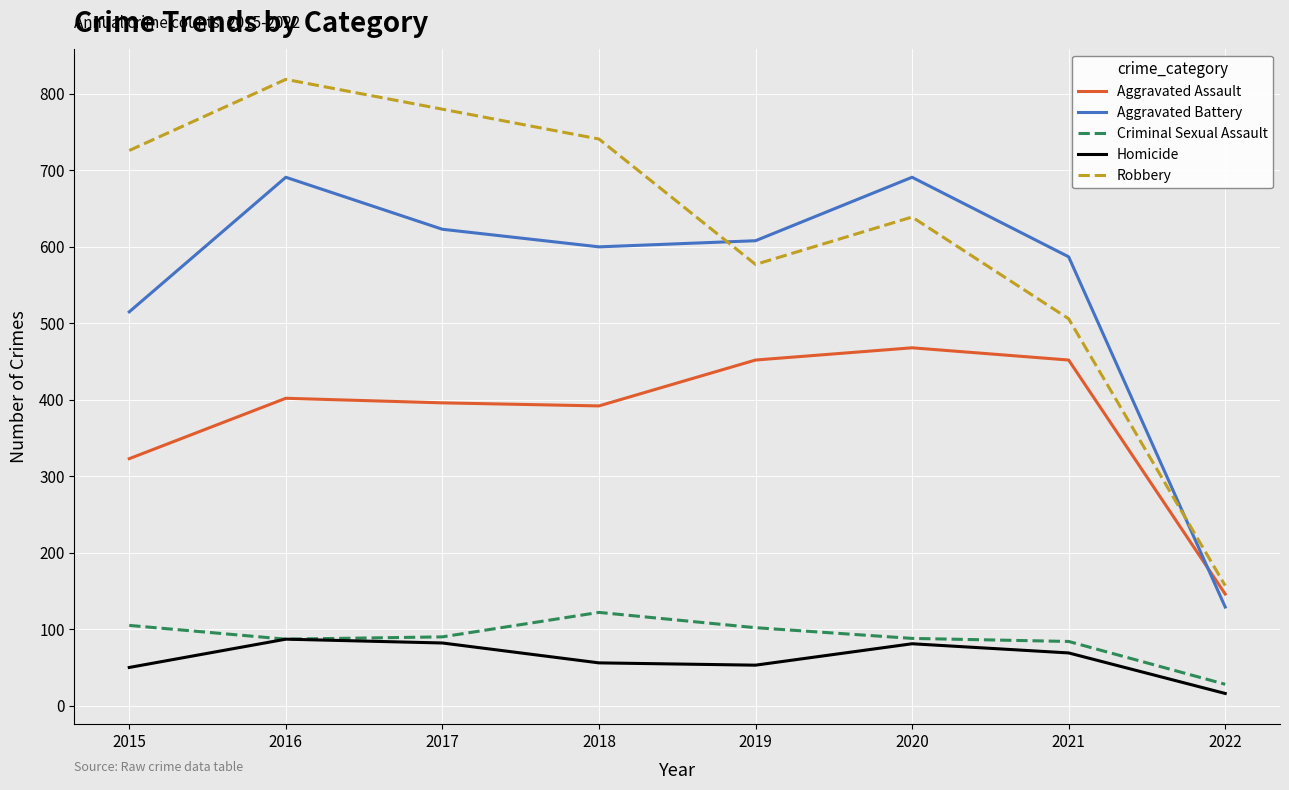

What is the difference between the Aggravated Assault values at 2015 and 2017?

73